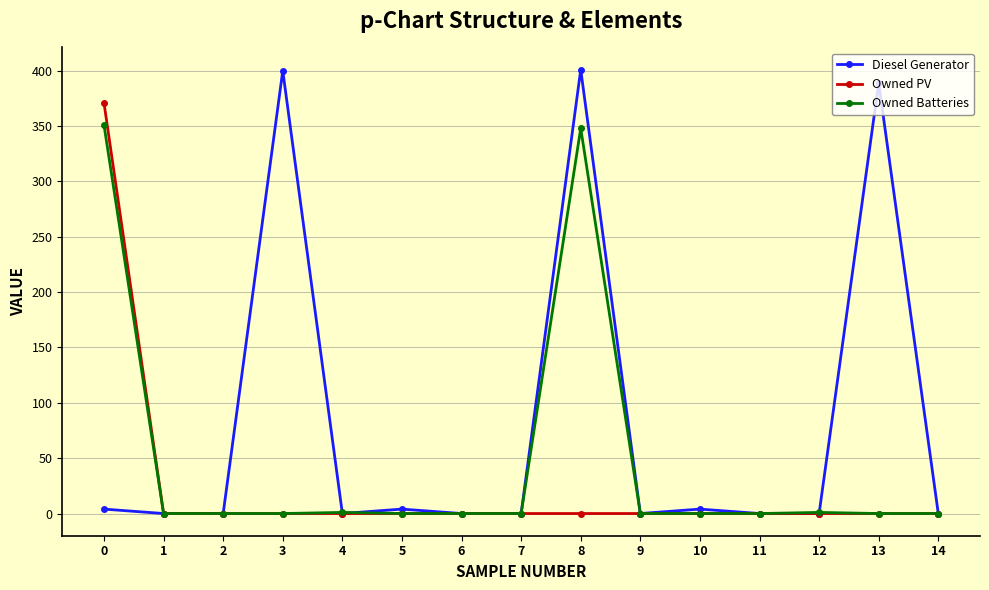

What is the value of the Diesel Generator point at the 9th from the left?

401